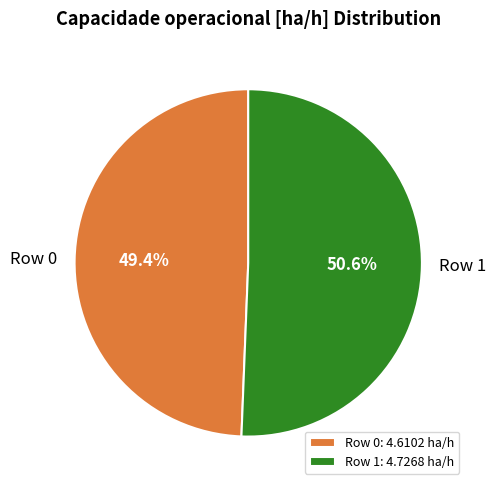

How much of the chart is everything except Row 1?

49.4%